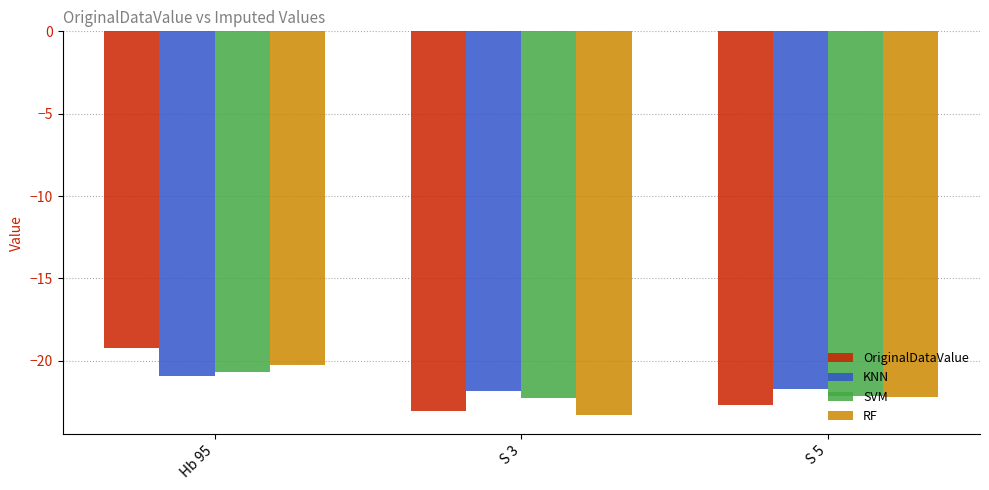

Which series changed the most between S 3 and S 5?

RF